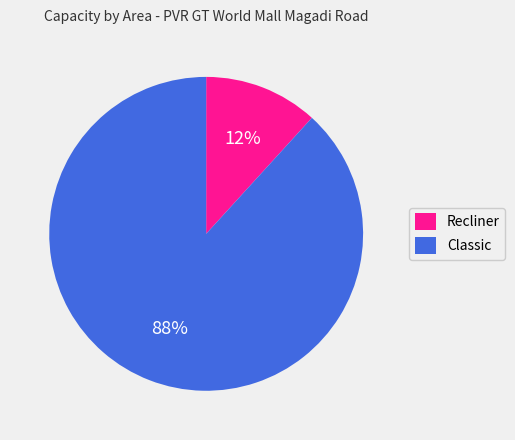

Which has a higher value, Recliner or Classic?

Classic